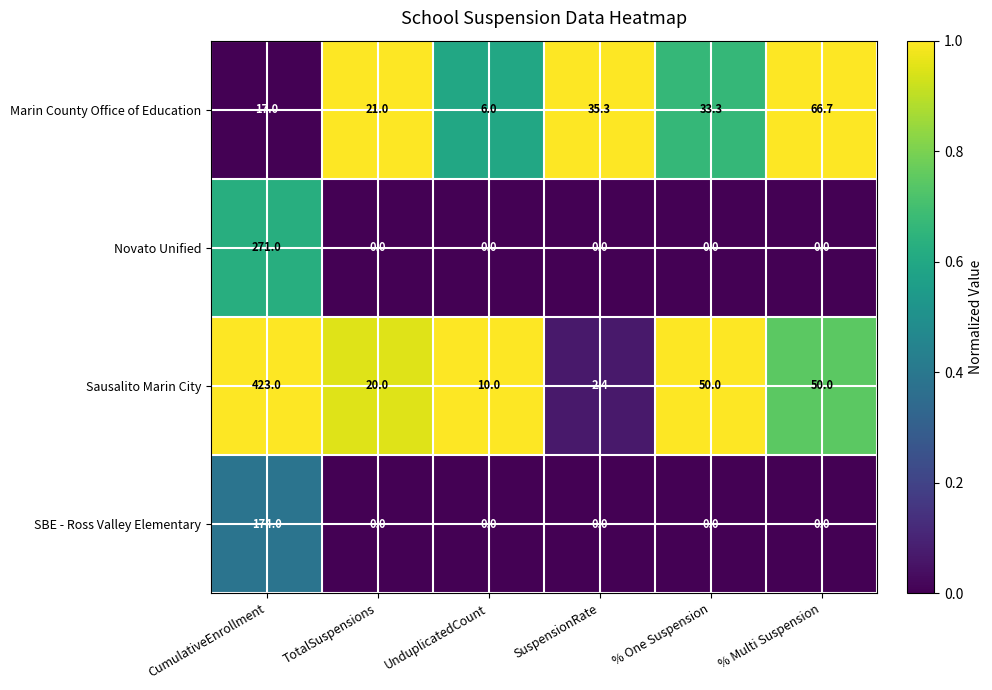

Reading left to right, extract all data points from this chart.

Marin County Office of Education: 17.0	21.0	6.0	35.3	33.3	66.7
Novato Unified: 271.0	0.0	0.0	0.0	0.0	0.0
Sausalito Marin City: 423.0	20.0	10.0	2.4	50.0	50.0
SBE - Ross Valley Elementary: 174.0	0.0	0.0	0.0	0.0	0.0